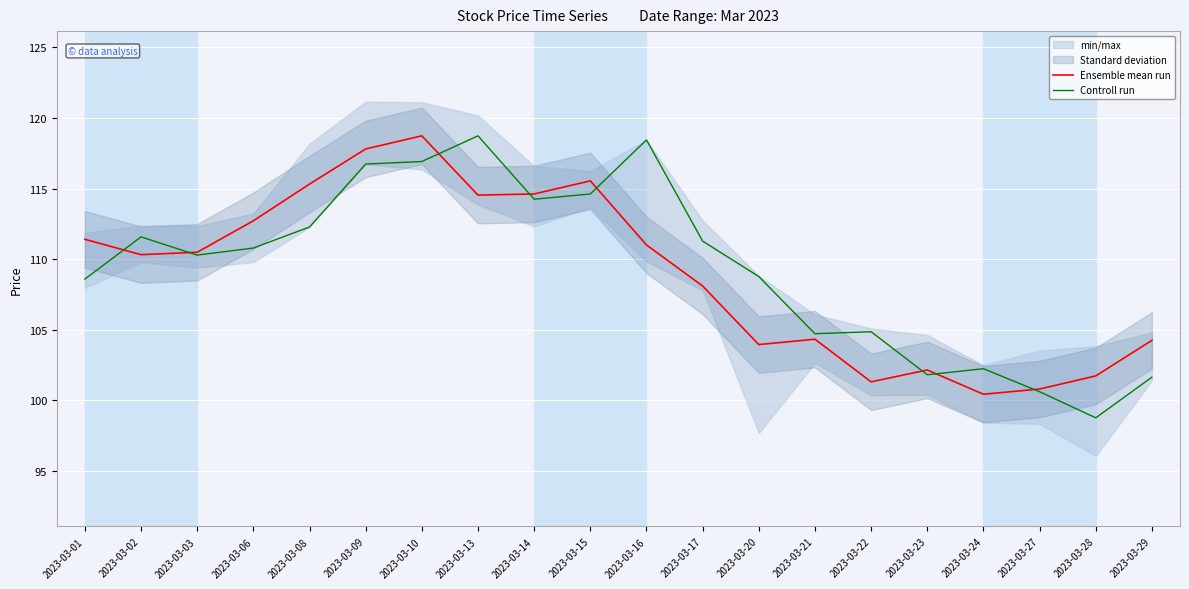

What is the sum of all Ensemble mean run values?

2179.6